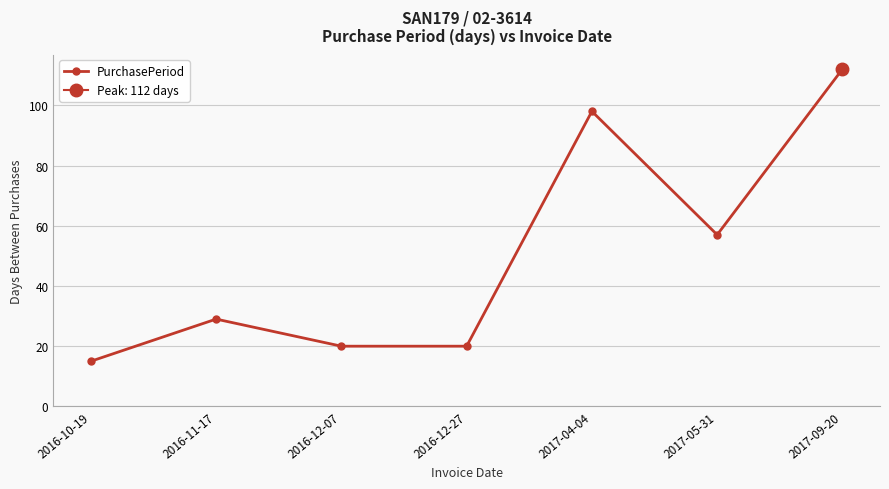

How many distinct data groups are displayed?

1